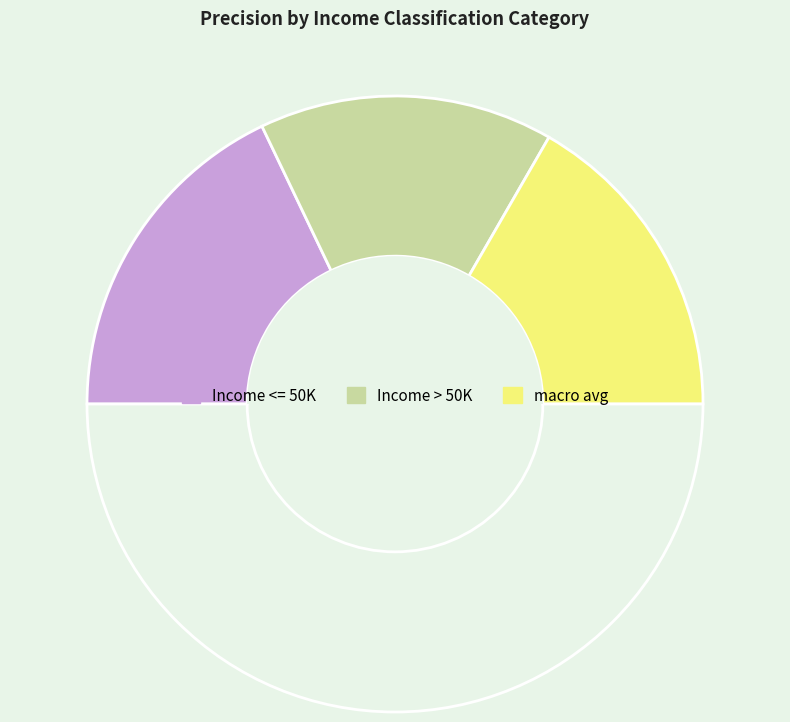

Rank the categories by value from highest to lowest.

Income <= 50K, macro avg, Income > 50K